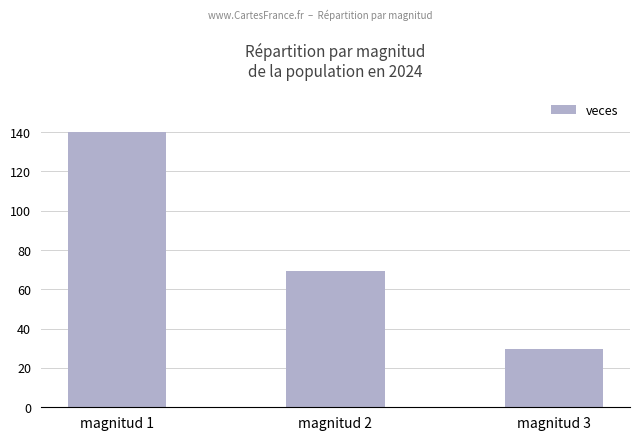

What is the ratio of the value at magnitud 3 to the value at magnitud 2?

0.4